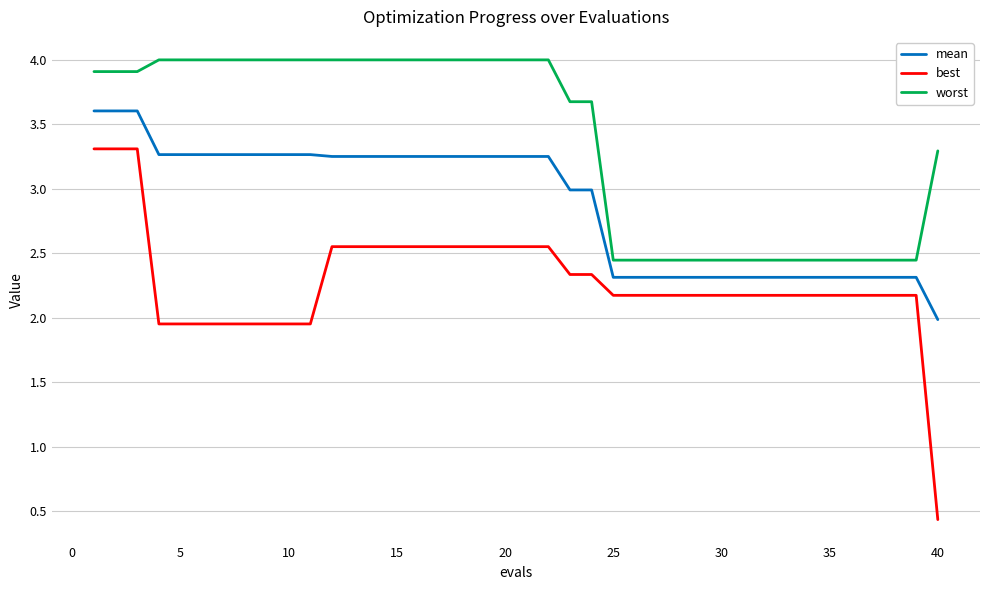

What is the smallest value displayed?

0.4